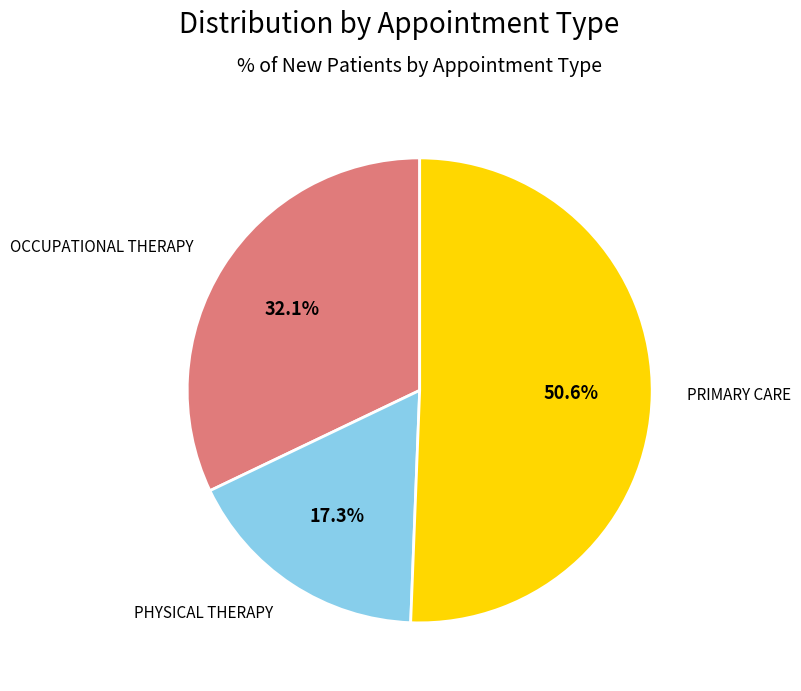

Does any single category account for the majority?

Yes